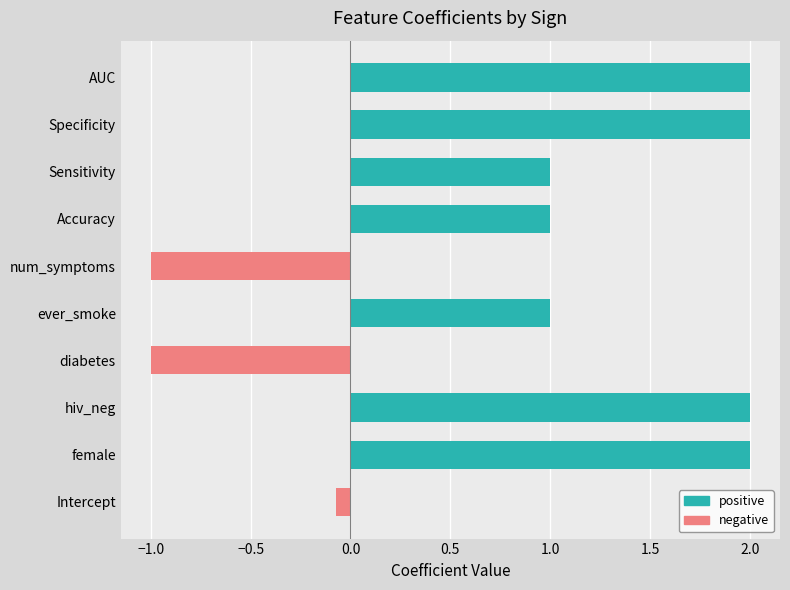

What is the sum of all negative values?

-2.1